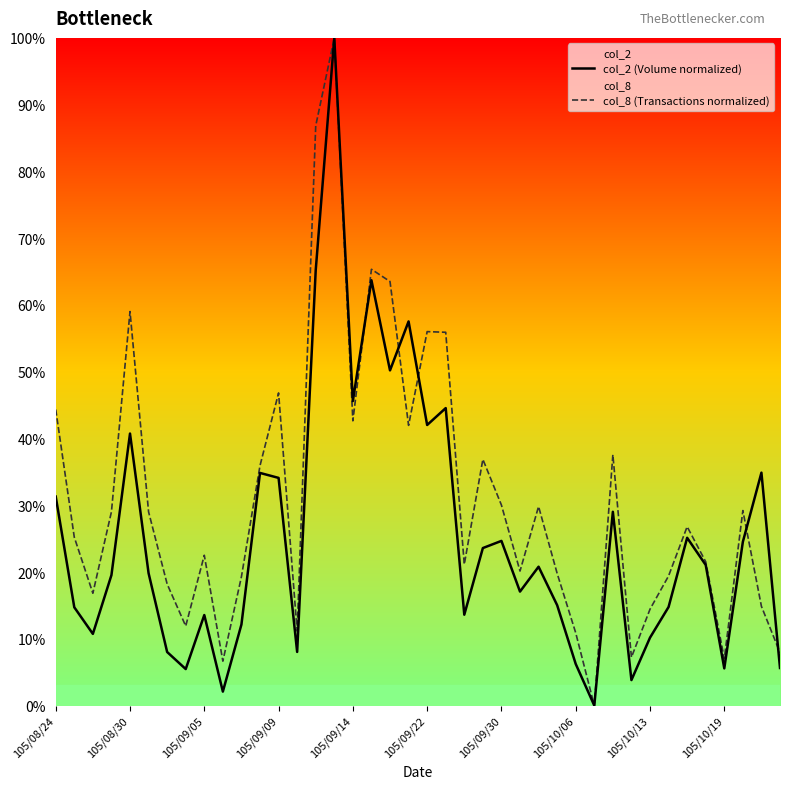

Which series has the largest range (max minus min)?

col_2 (Volume normalized)